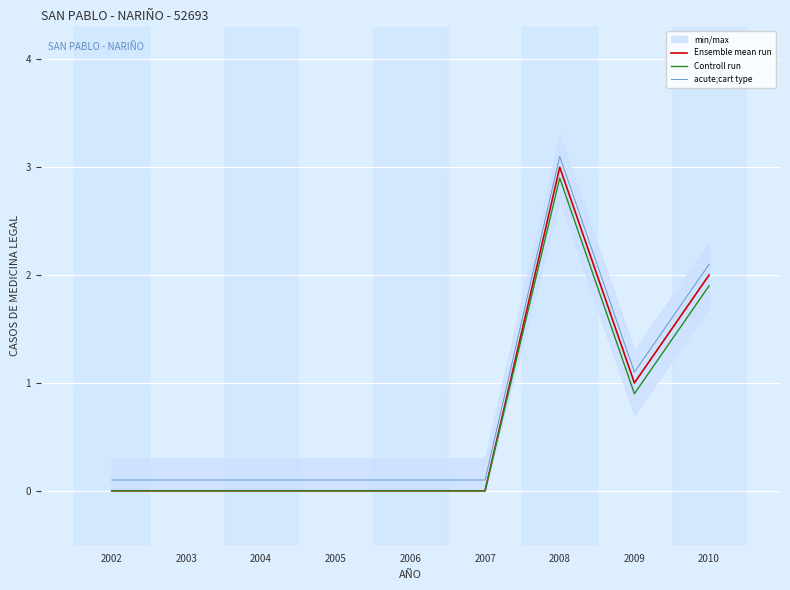

What is the highest value of the Ensemble mean run series?

3.0